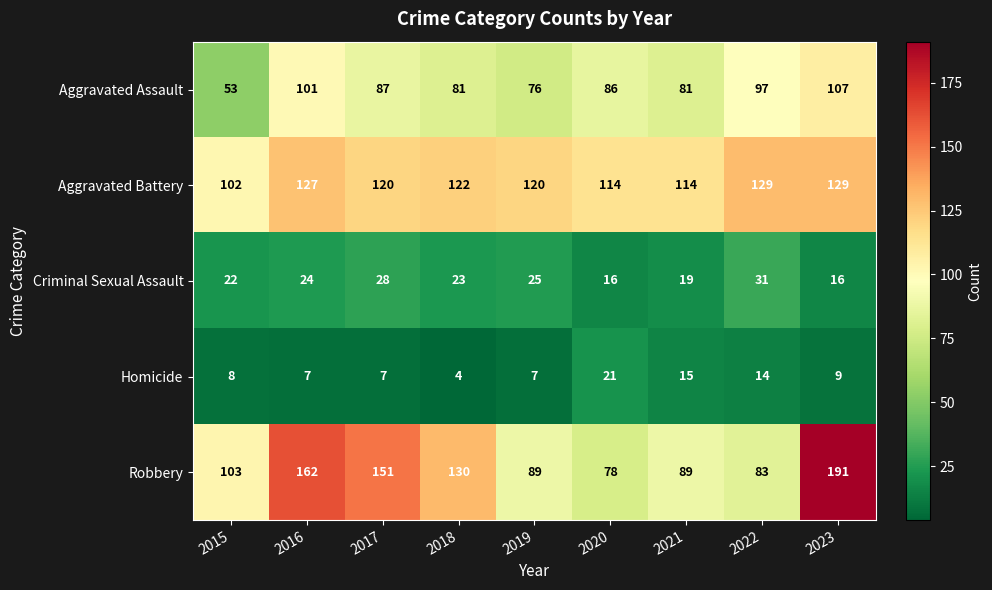

Is it true that Homicide equals 6 at 2023?

False